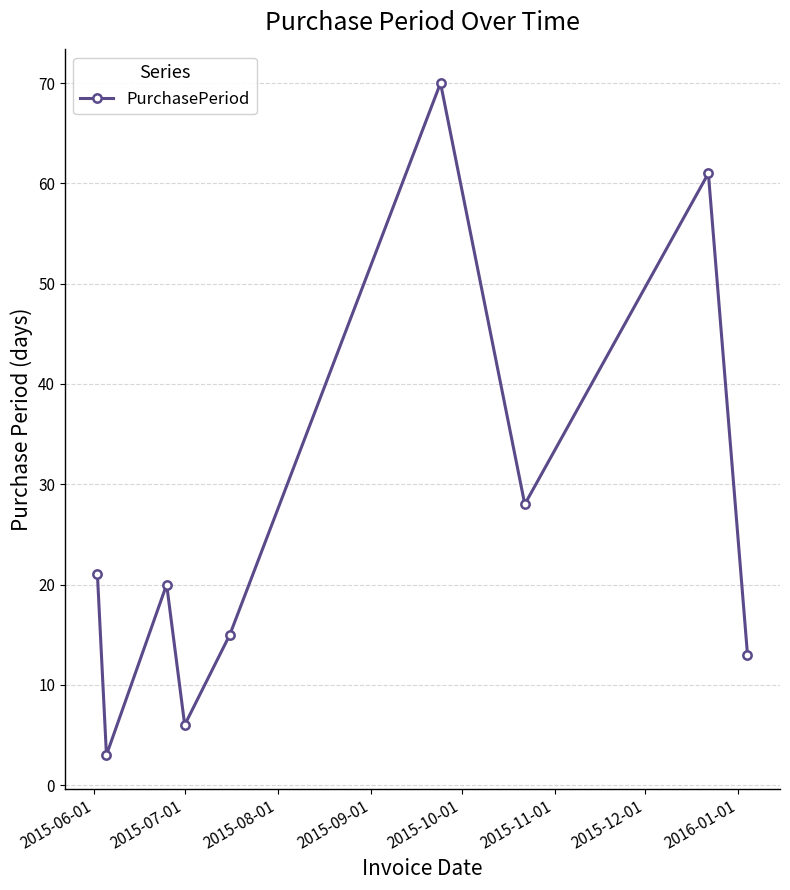

Does the chart have visible grid lines?

Yes